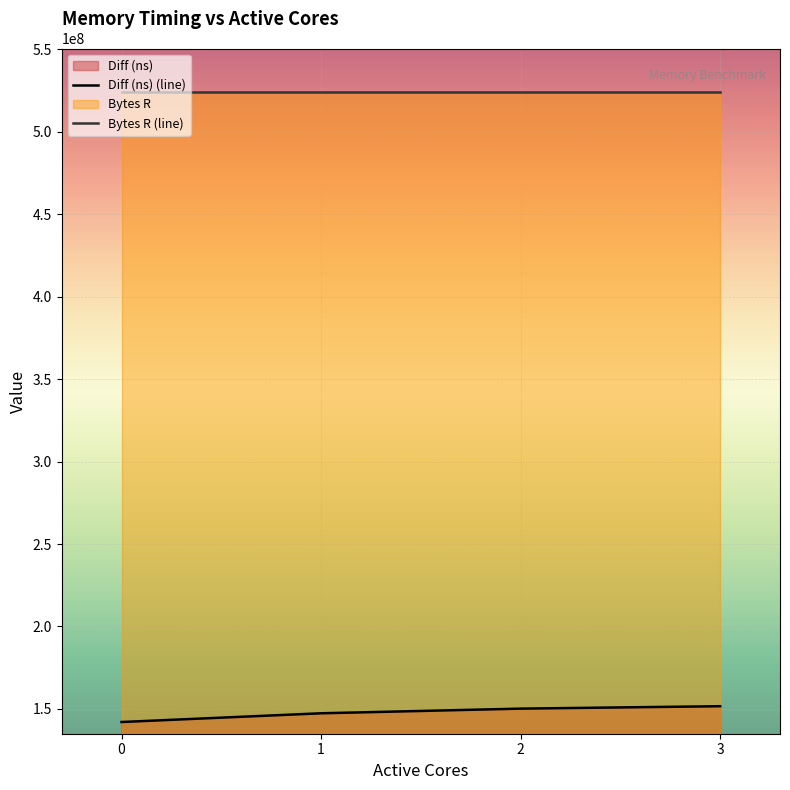

How many series are shown in this chart?

2